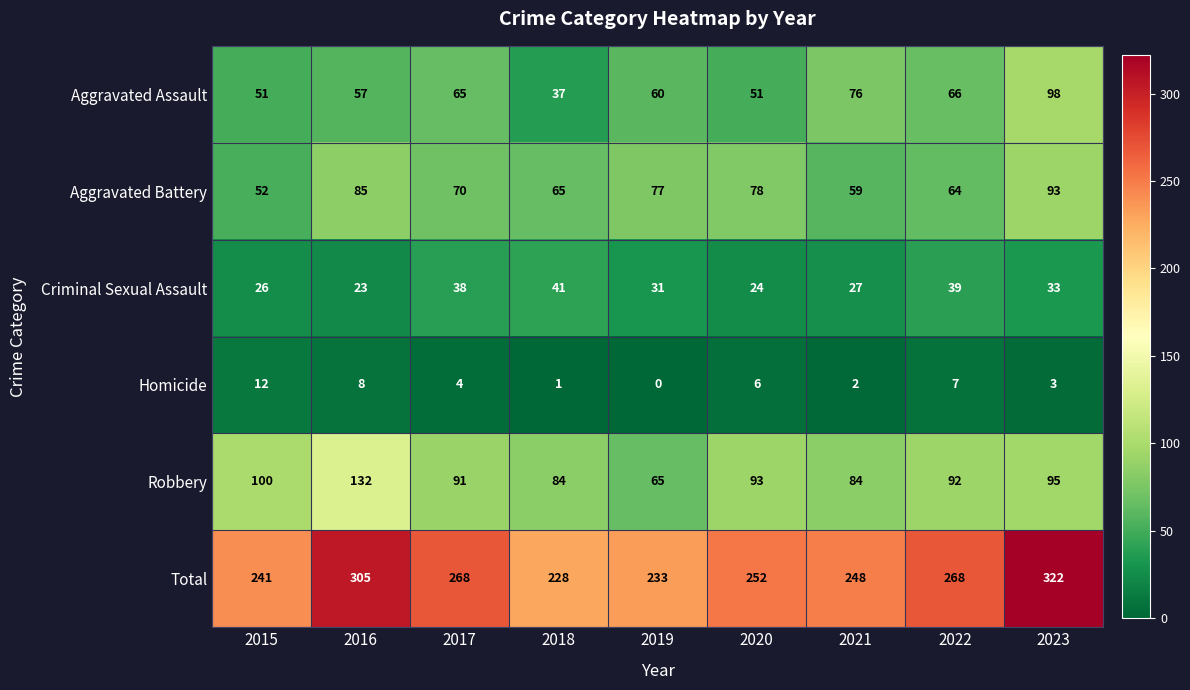

At which label does Robbery reach its peak?

2016